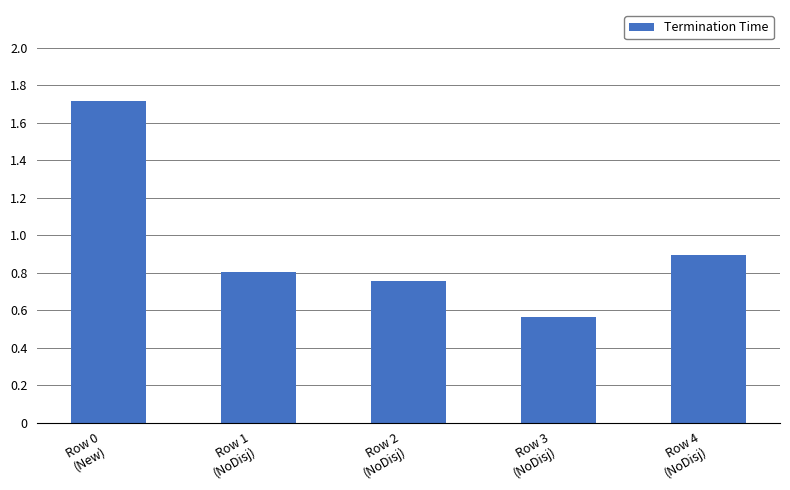

What is the difference between the maximum and minimum values?

1.1